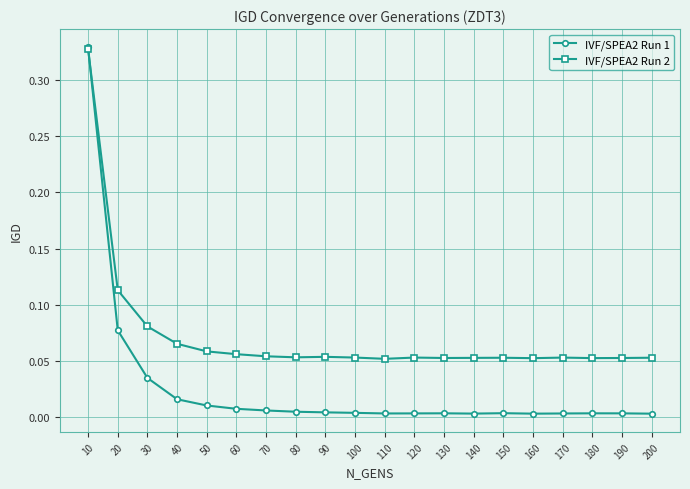

Is this an area chart (filled region under the line)?

No